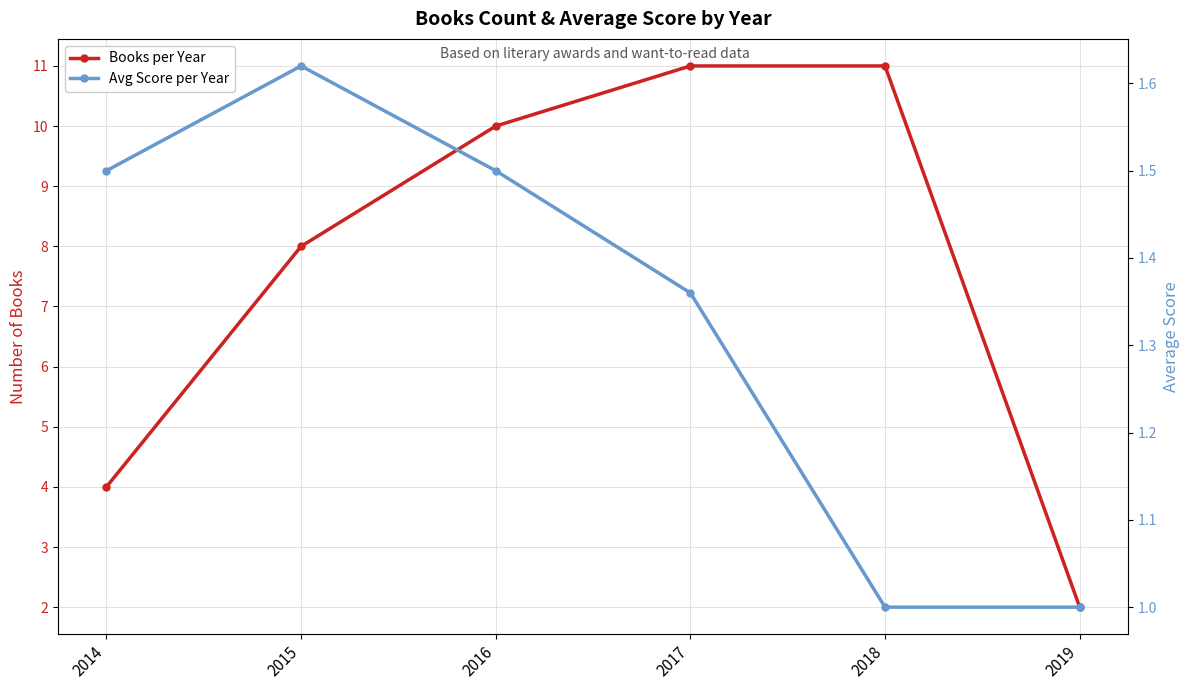

What is the sum of the Books per Year values at 2017 and 2015?

19.0